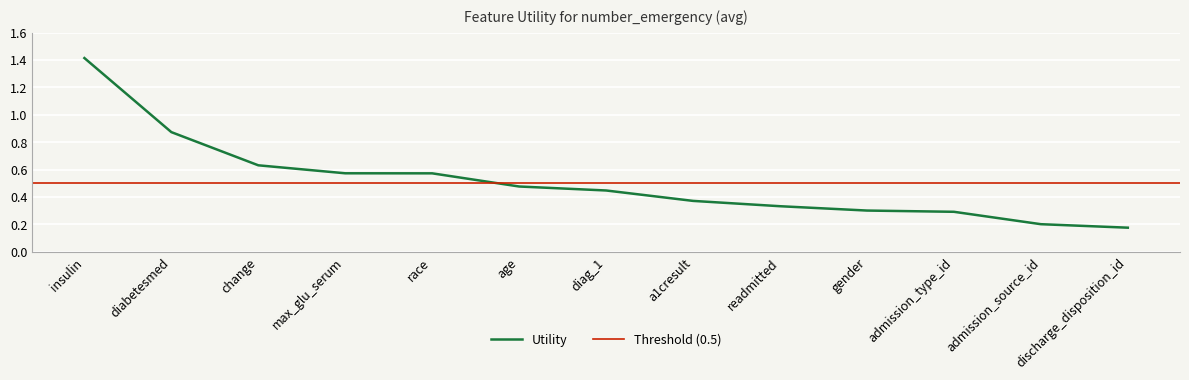

What is the change in value from race to admission_source_id?

-0.4